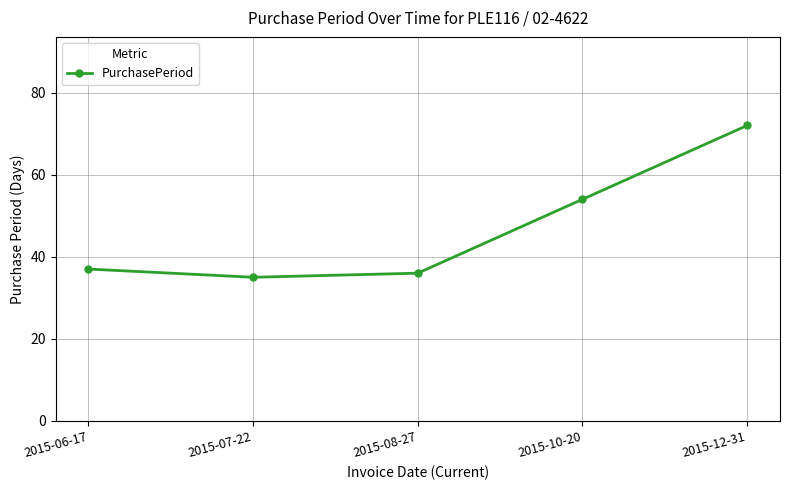

What is the difference between the maximum and minimum values?

37